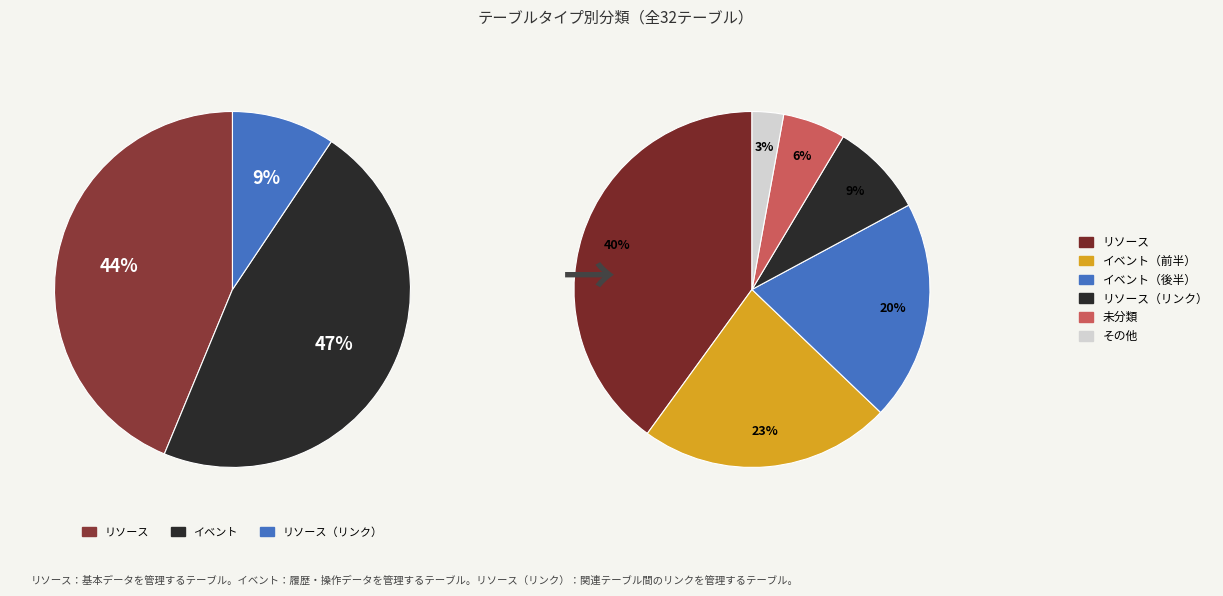

Count the number of slices in the pie.

3